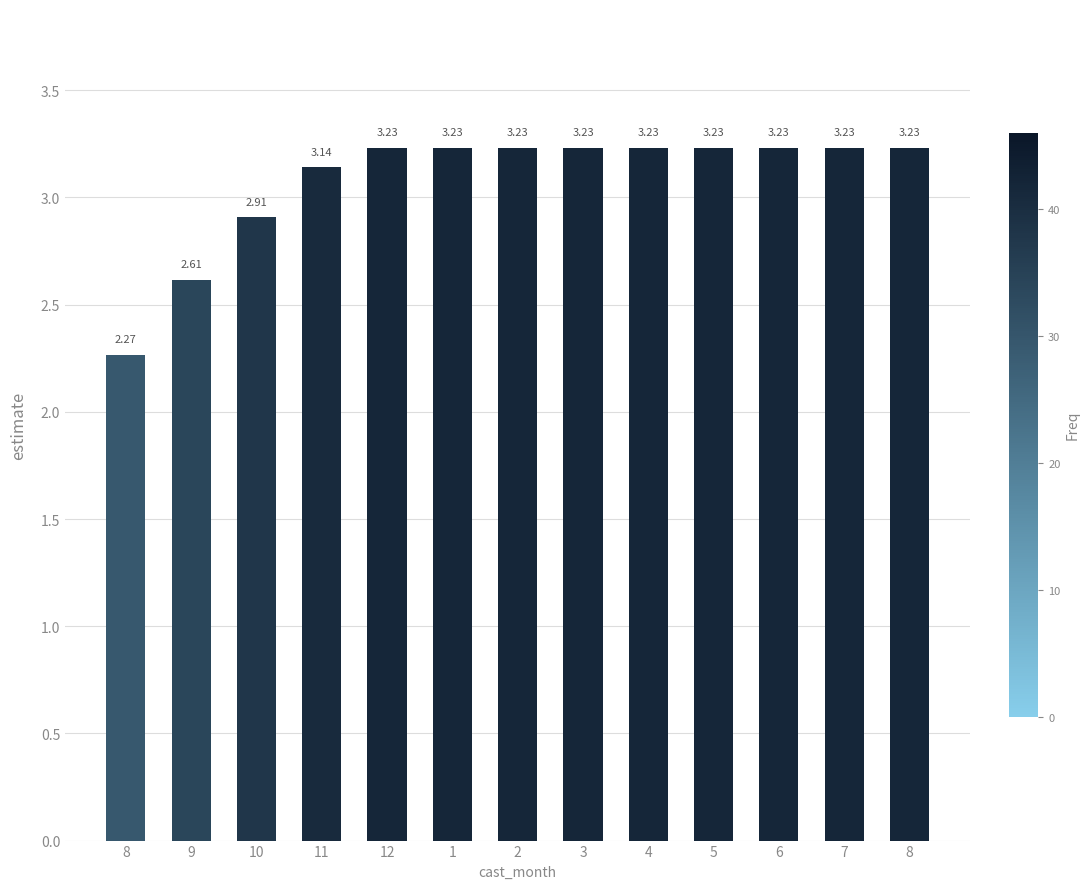

What is the difference between the values at 1 and 11?

0.1